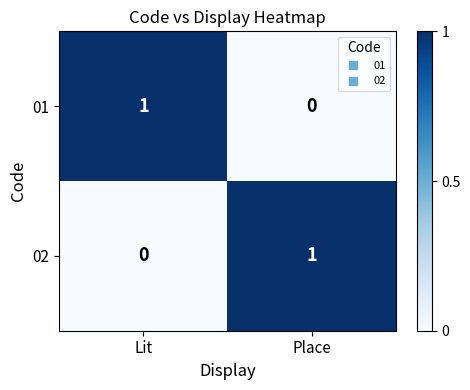

Reading left to right, list all the values displayed in this chart.

01: Lit=1	Place=0
02: Lit=0	Place=1